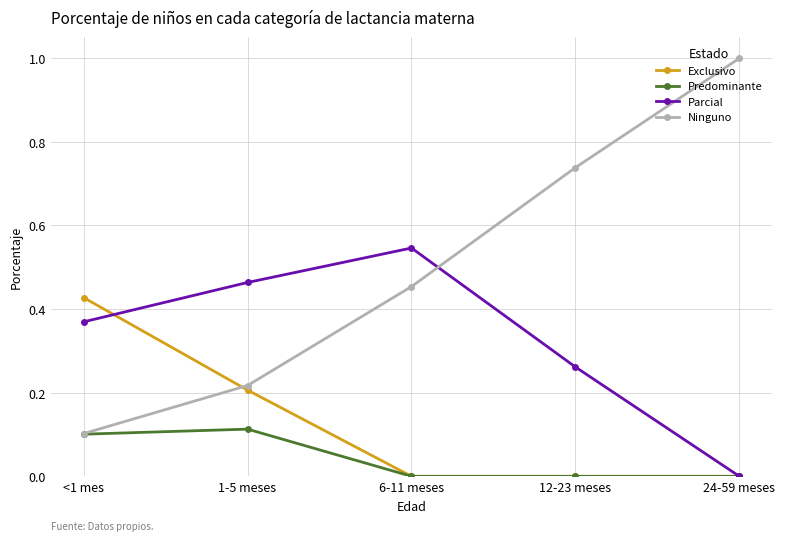

True or false: Parcial has more than 0 points higher than both neighbors.

True